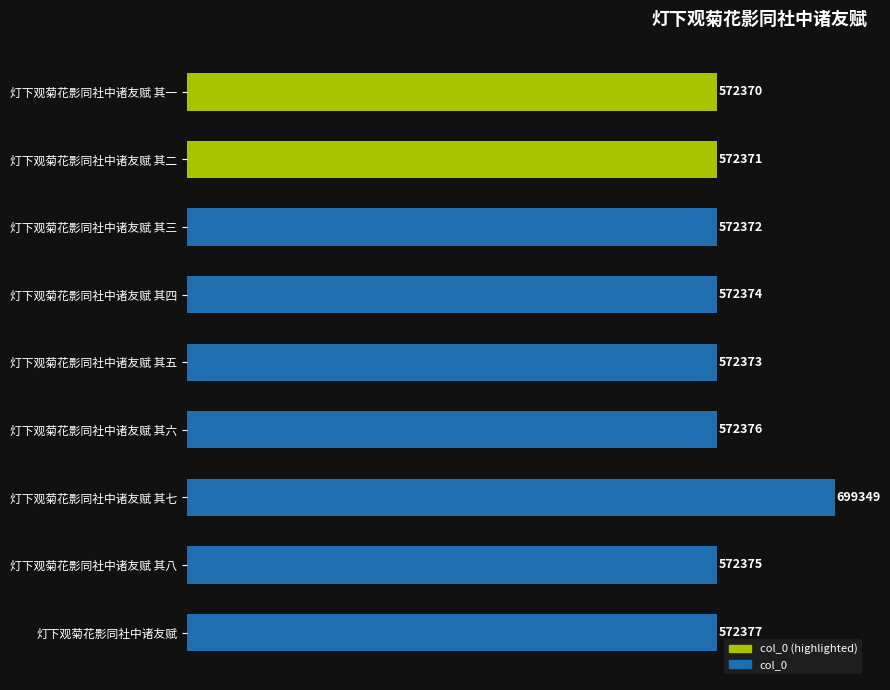

Reading right to left, list all the values displayed in this chart.

572377	572375	699349	572376	572373	572374	572372	572371	572370